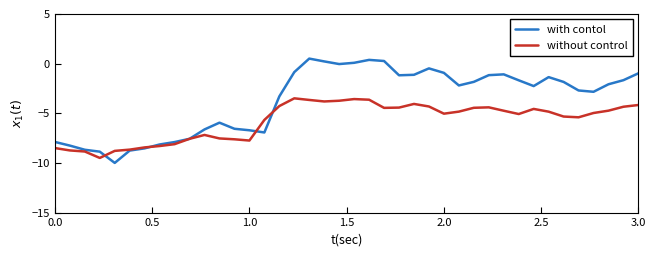

List the series in order of their overall mean, lowest first.

without control, with contol